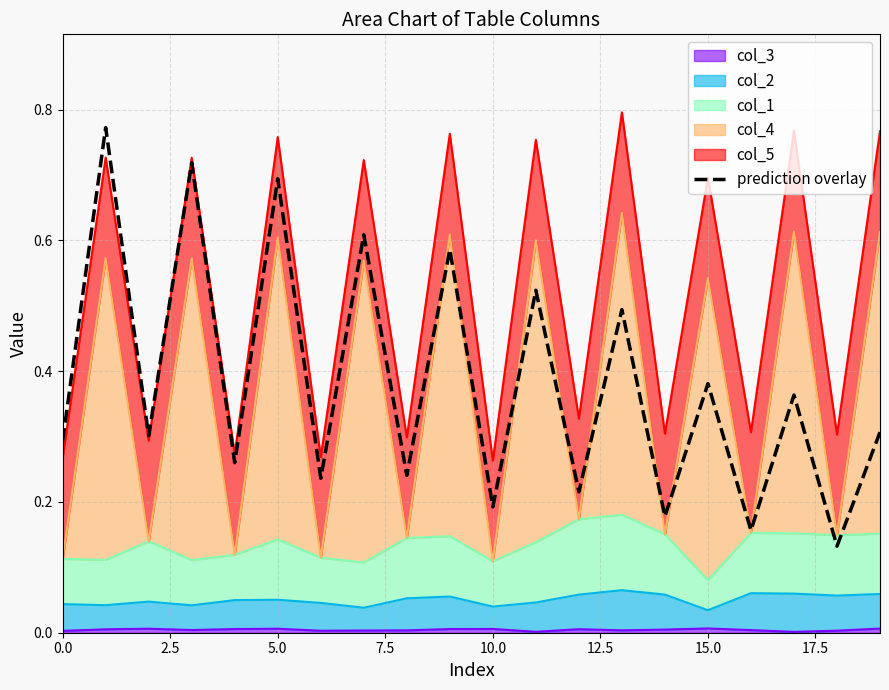

Does the chart have visible grid lines?

Yes